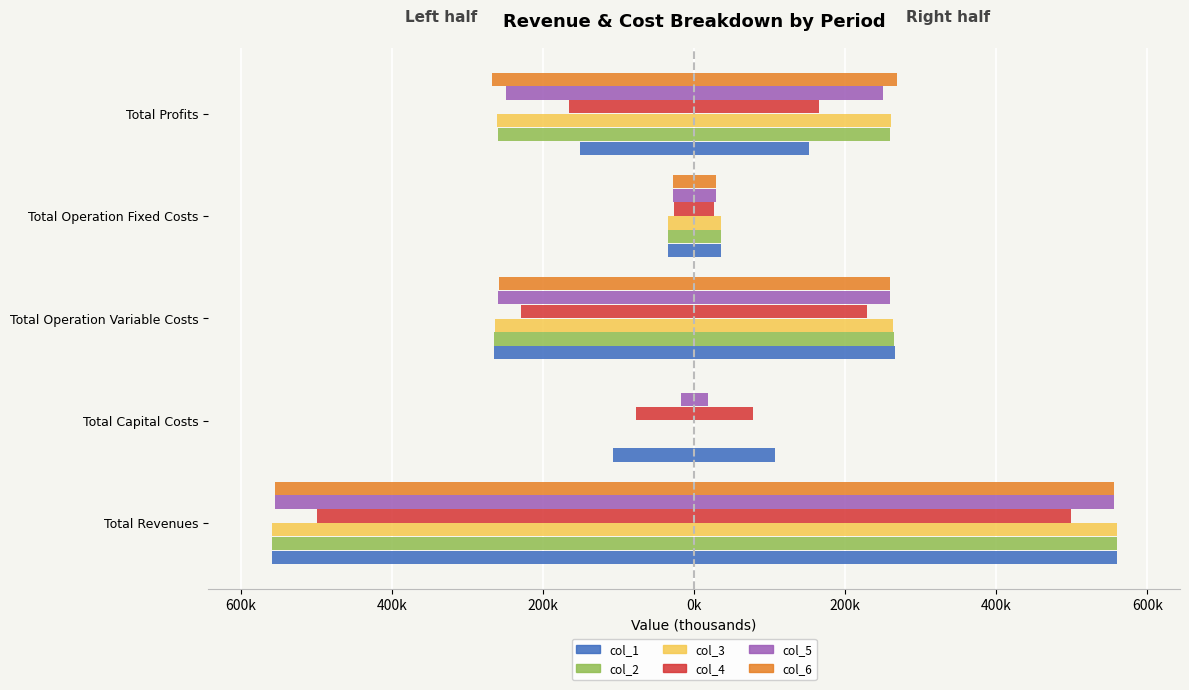

Rank the series by their maximum value, from lowest to highest.

col_4, col_5, col_6, col_1, col_2, col_3